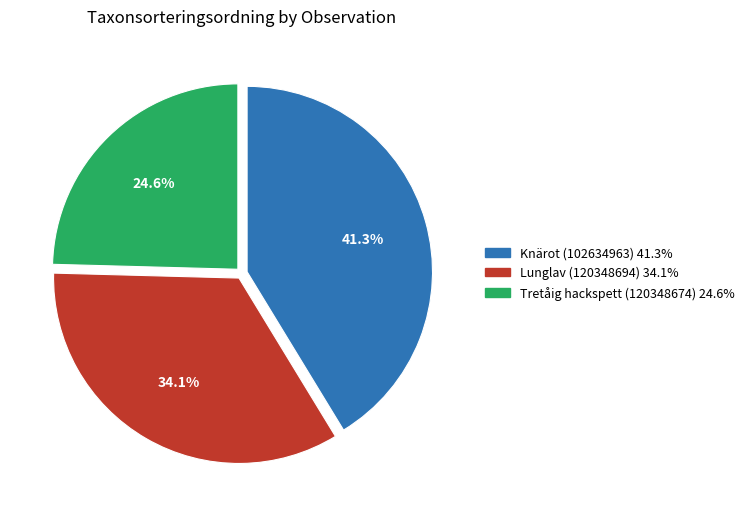

Is there a majority slice in this chart?

No